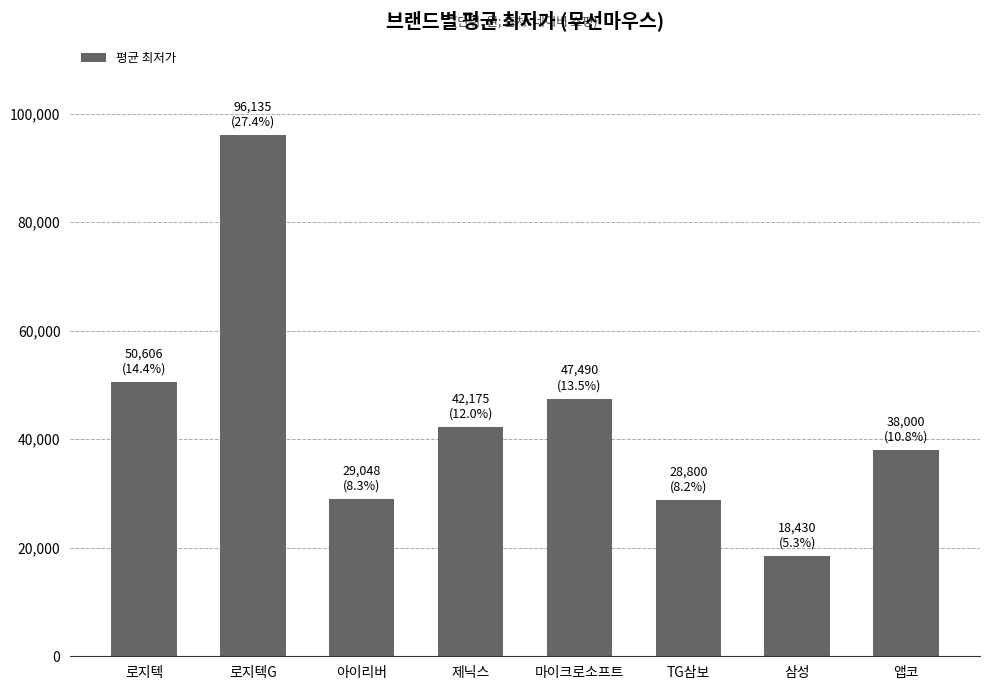

What is the sum of the values at TG삼보 and 마이크로소프트?

76290